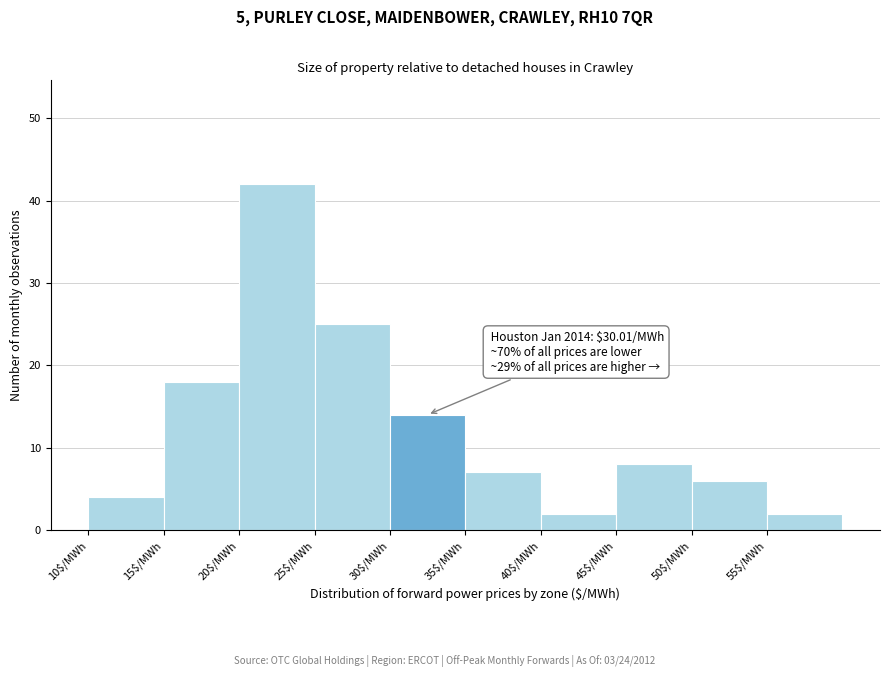

Which range on the x-axis has the tallest bar?

20 to 25